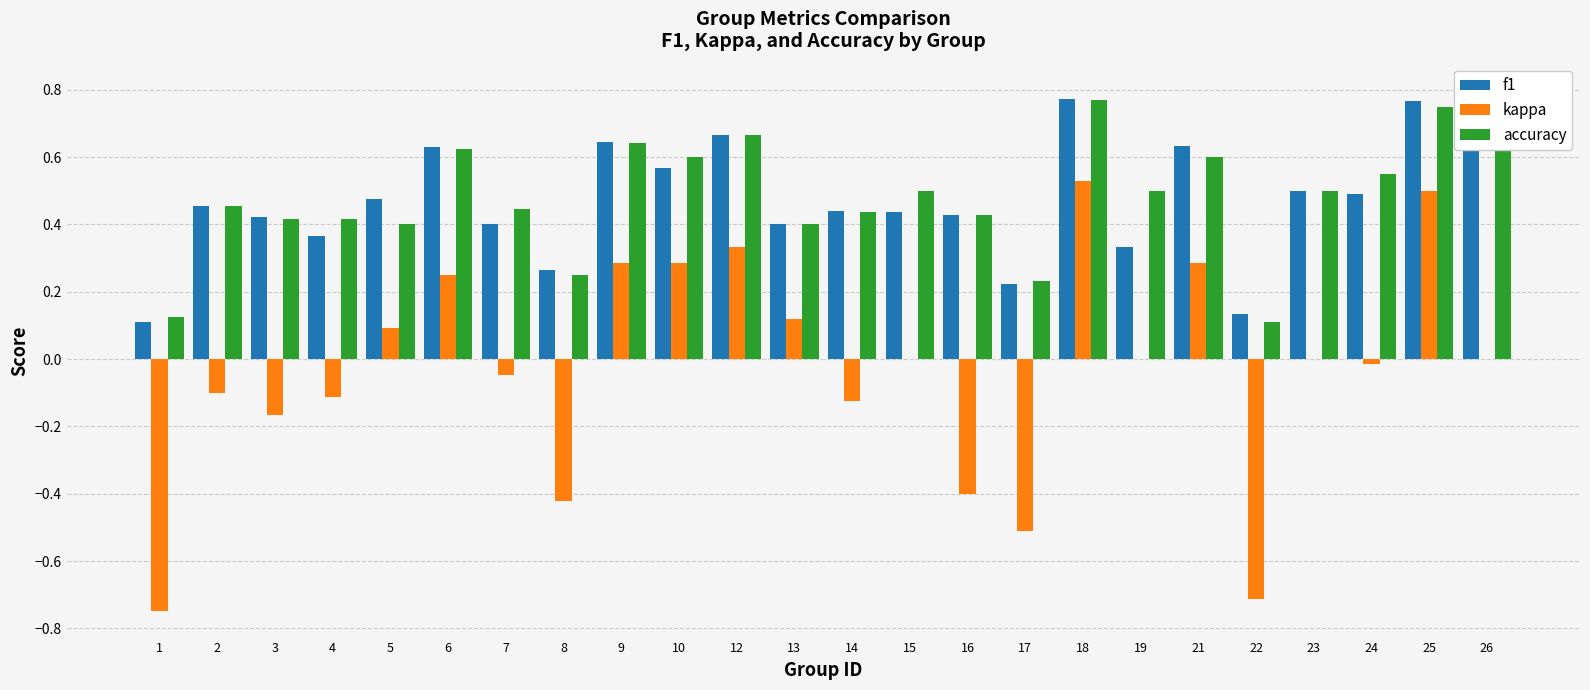

What is the greatest value displayed?

0.8